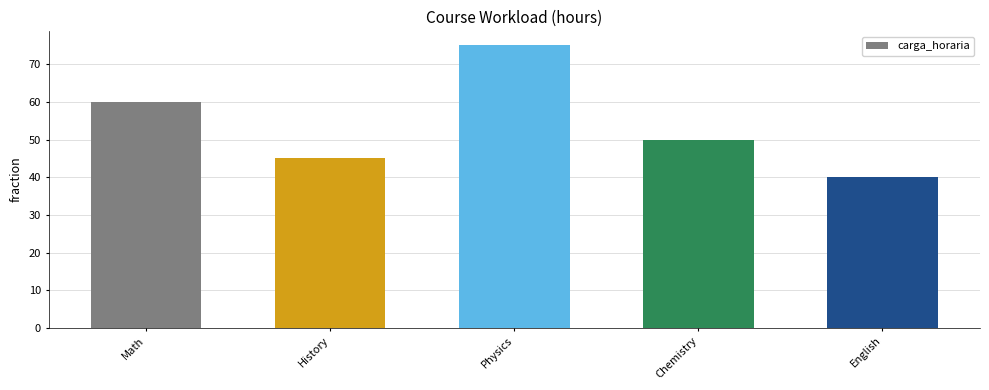

How many values are between 45 and 60?

3